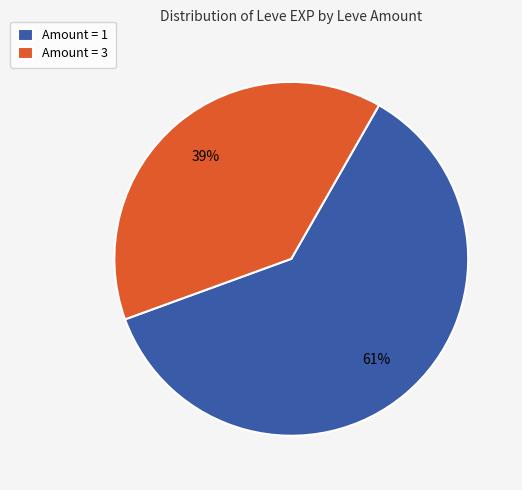

To the nearest percent, what portion does Amount = 3 represent?

39%